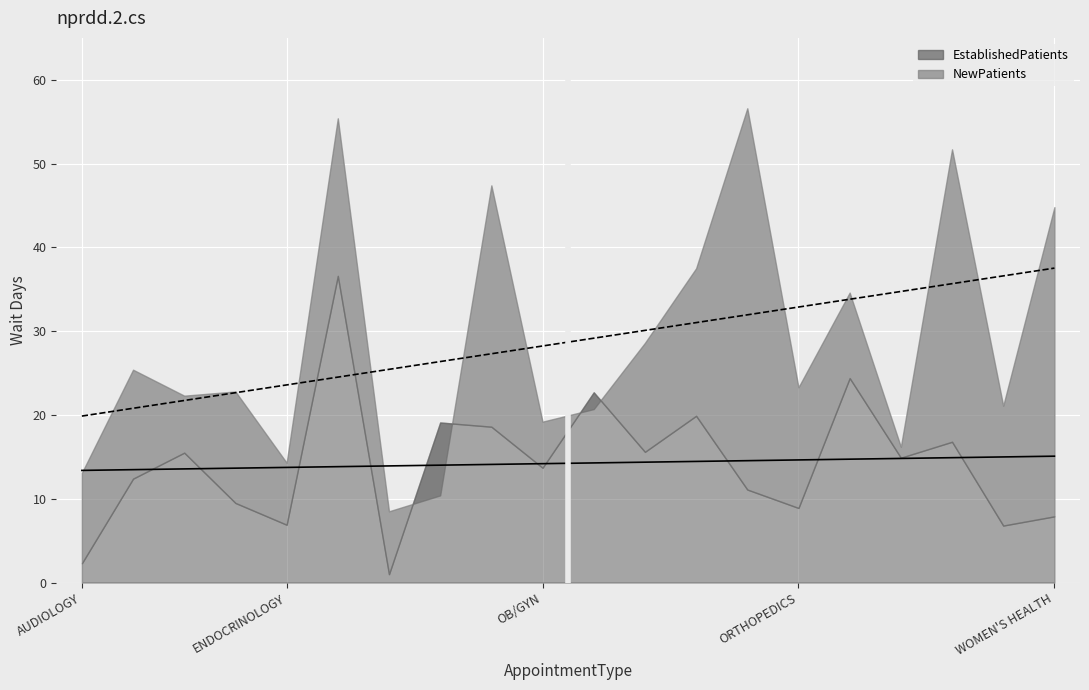

What are all the series names shown in the legend?

EstablishedPatients, NewPatients